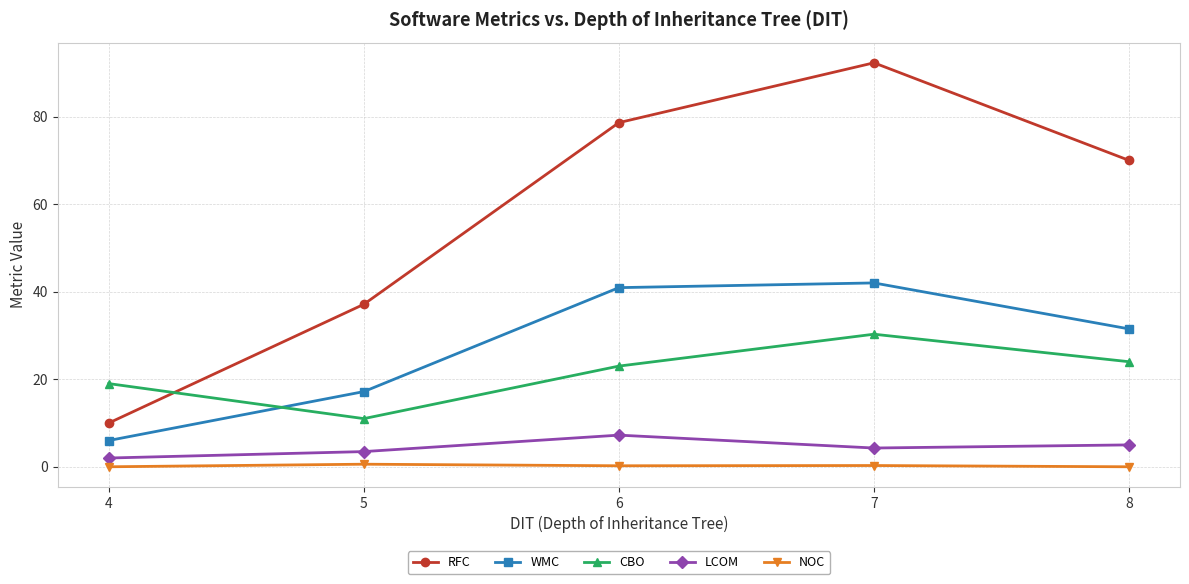

What is the average value of the WMC series?

27.5